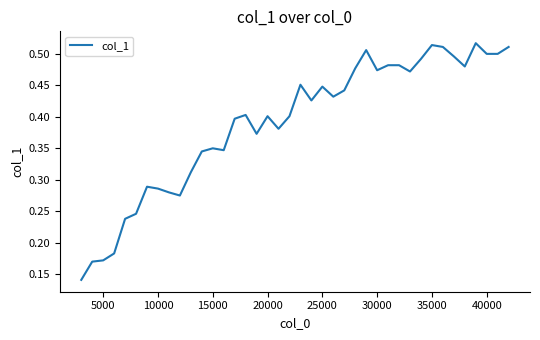

Count the number of data series in this chart.

1